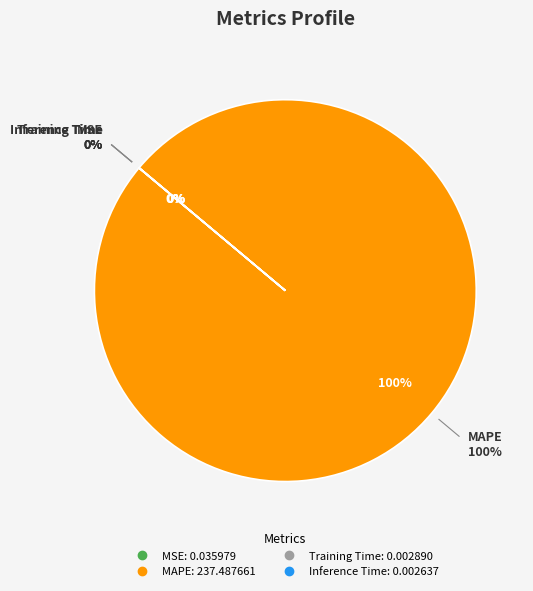

Is it true that MAPE is 88% of the pie?

False